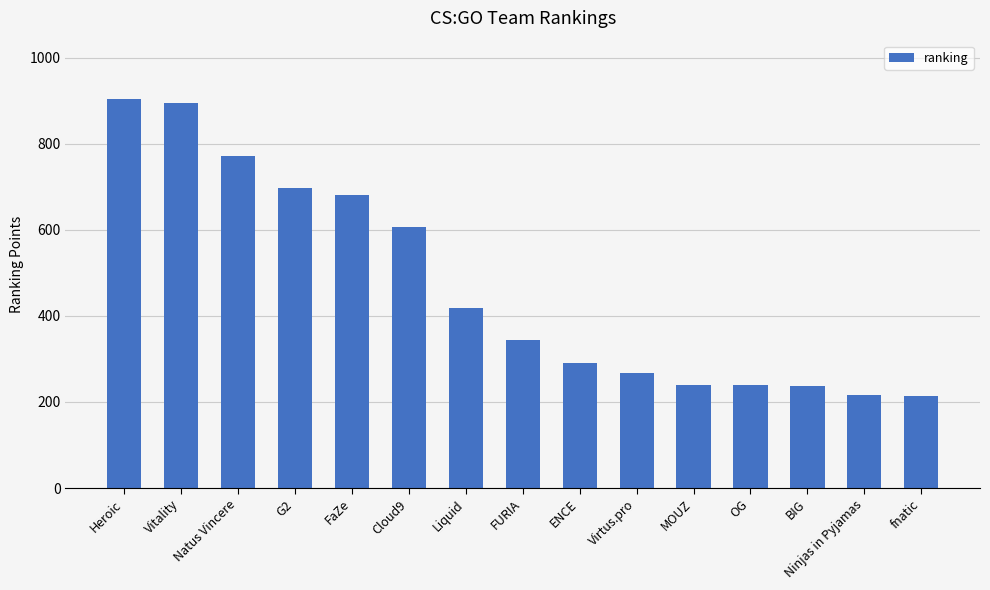

What is the minimum value shown in the chart?

214